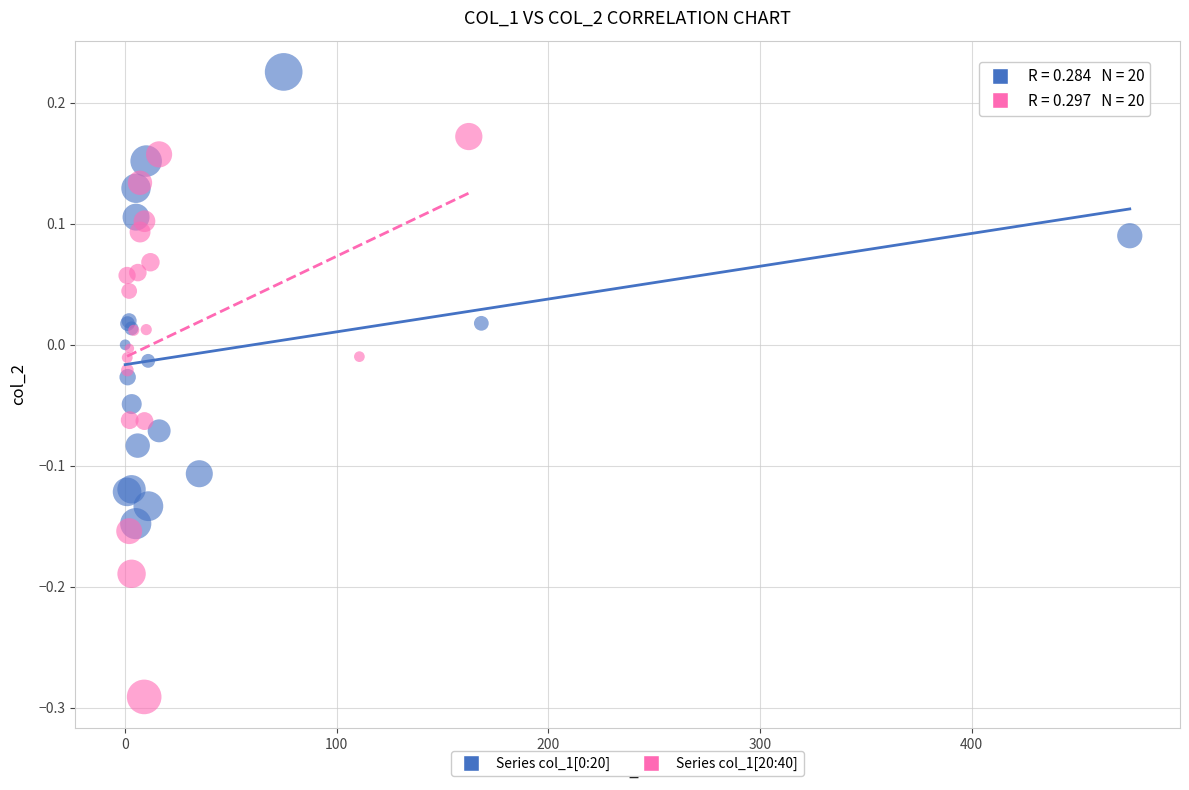

Which series has the largest Y range (max minus min)?

Series col_1[20:40]